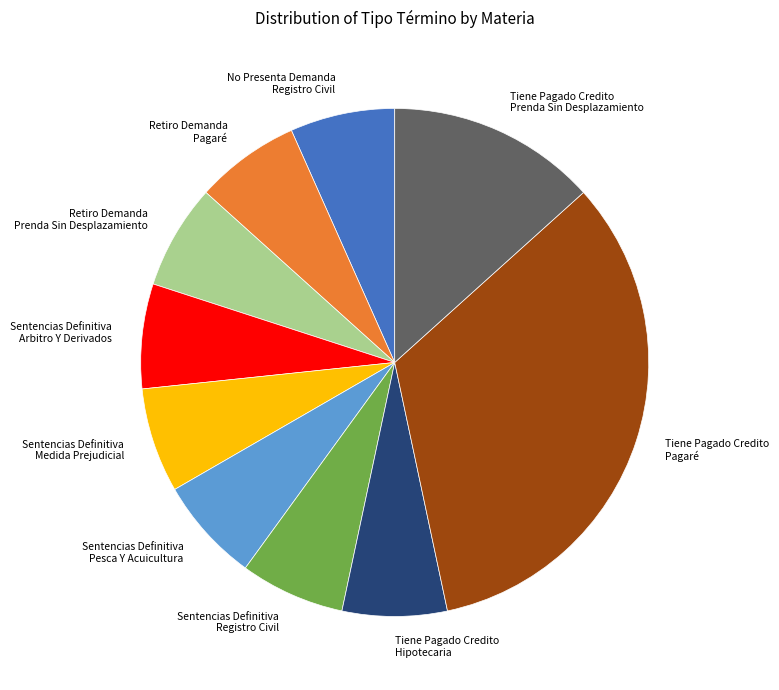

How many slices are in this pie chart?

10